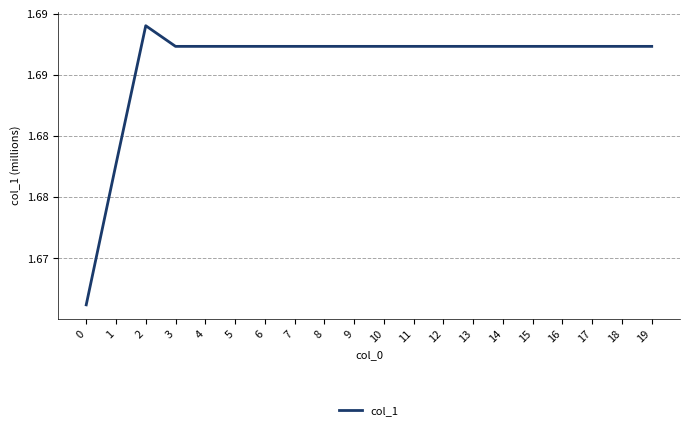

Does the chart have visible grid lines?

Yes